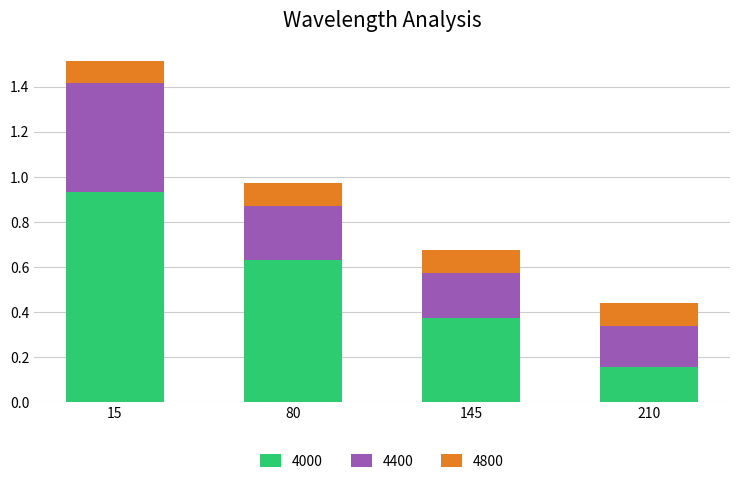

What is the average value of the 4000 series?

0.5